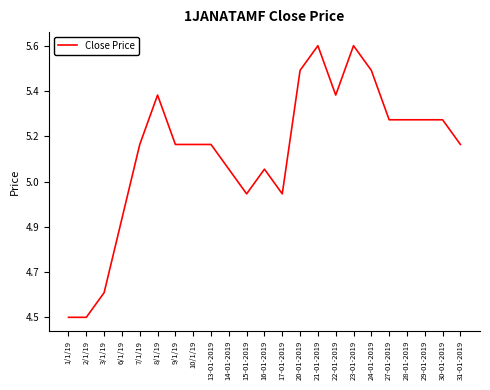

List the labels in order of value, smallest first.

1/1/19, 2/1/19, 3/1/19, 6/1/19, 15-01-2019, 17-01-2019, 14-01-2019, 16-01-2019, 7/1/19, 9/1/19, 10/1/19, 13-01-2019, 31-01-2019, 27-01-2019, 28-01-2019, 29-01-2019, 30-01-2019, 8/1/19, 22-01-2019, 20-01-2019, 24-01-2019, 21-01-2019, 23-01-2019